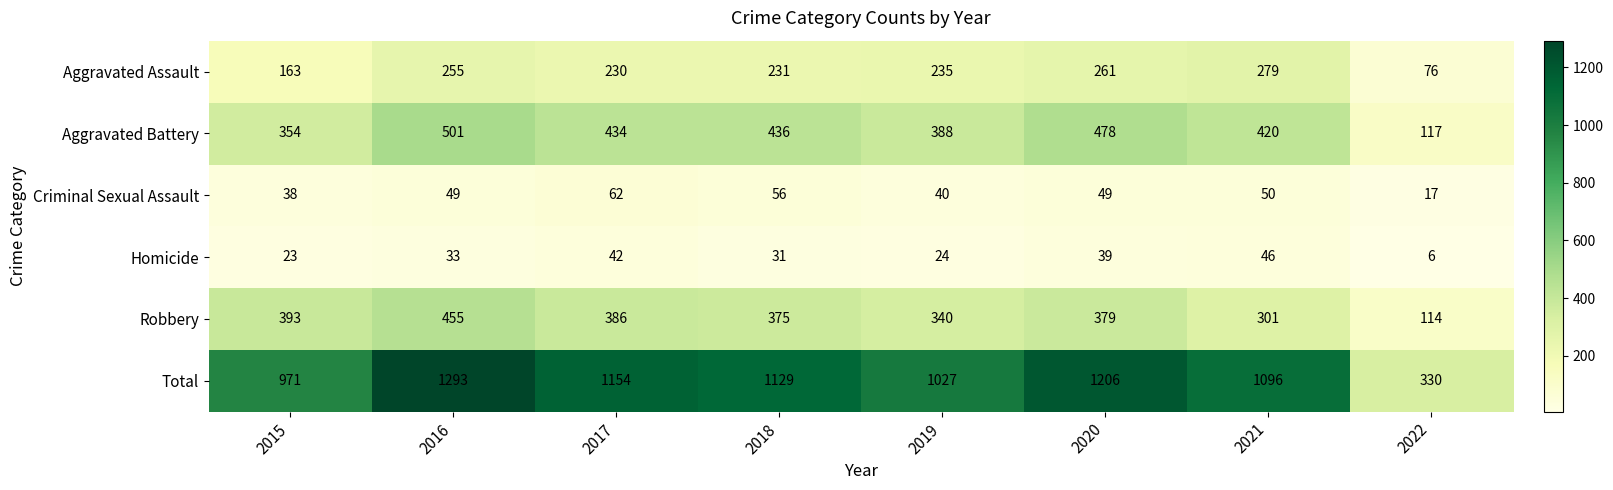

The Robbery series shows 55 at 2022. True or false?

False